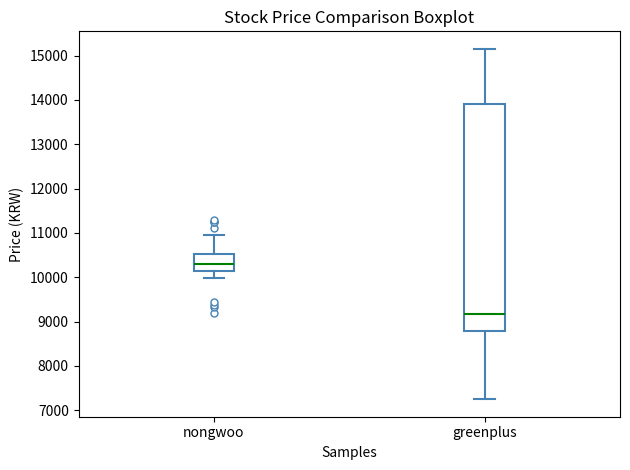

Reading left to right, transcribe this box plot: for each box, give where its median line is, the range the box spans, and where its two whiskers end, as read against the y-axis. The values are not printed on the chart, so give them approximately, as read against the axis.

nongwoo: median 10300, box 10200 to 10500, whiskers 10000 to 11000
greenplus: median 9200, box 8800 to 13900, whiskers 7300 to 15200